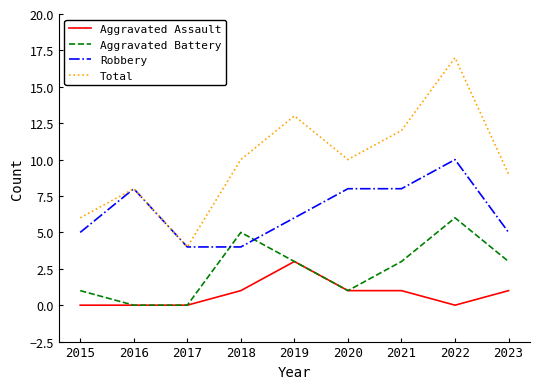

The Aggravated Assault series shows 0 at 2015. True or false?

True